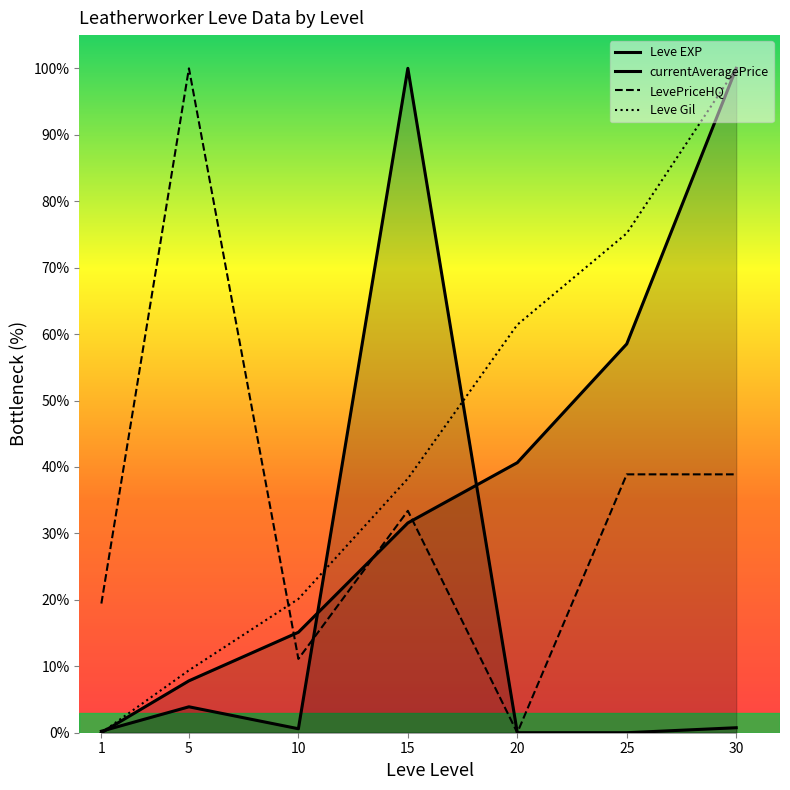

Between 15 and 30, which series saw the biggest shift?

currentAveragePrice